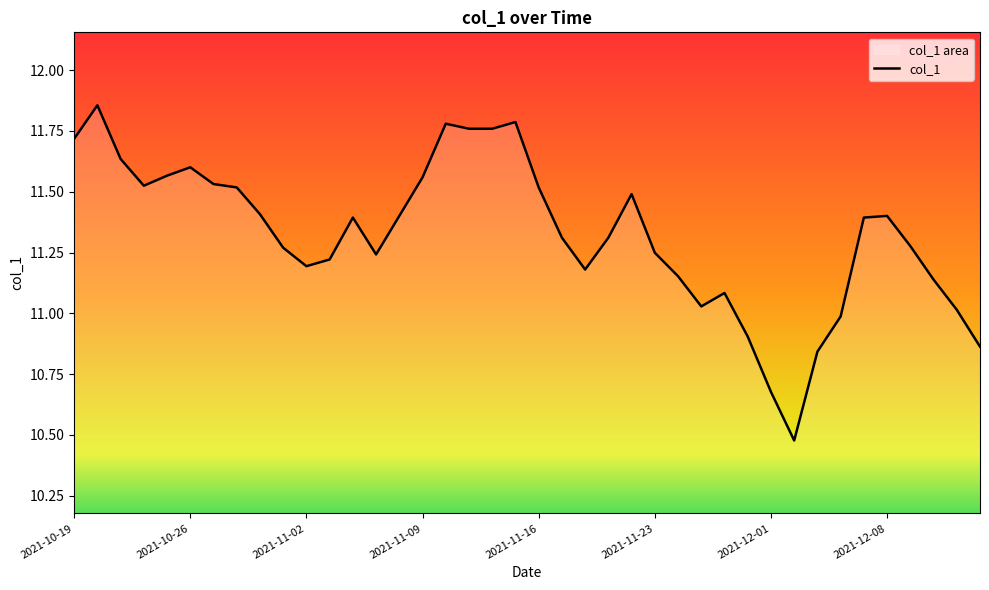

Where is the data nearest to the value 11?

33